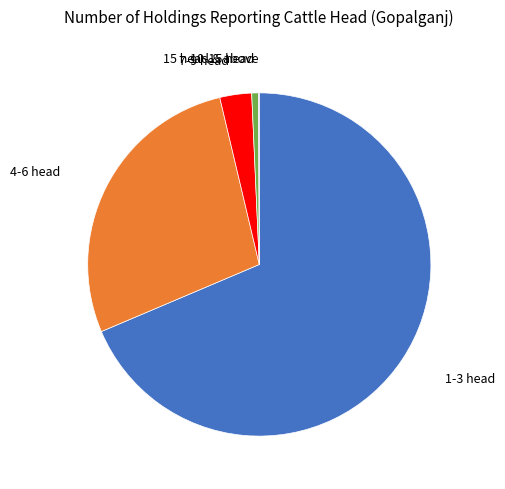

Is there a majority slice in this chart?

Yes